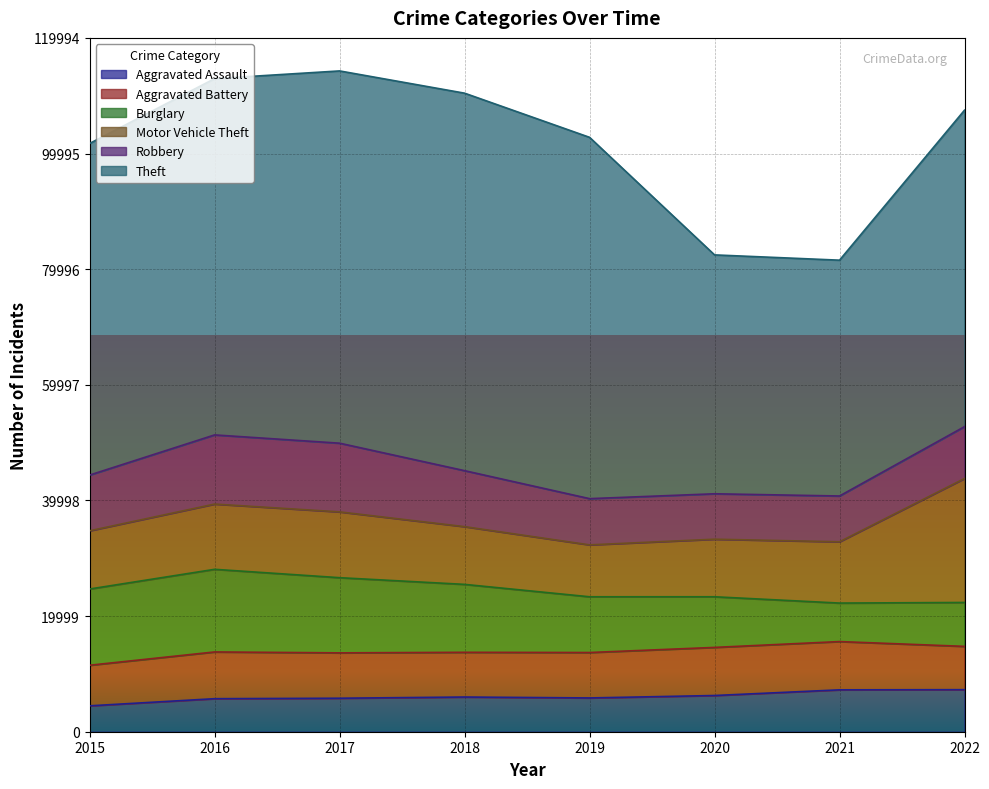

Reading left to right, extract all data points from this chart.

Aggravated Assault: 4480	5712	5793	6001	5841	6263	7243	7273
Aggravated Battery: 7018	8085	7845	7734	7857	8319	8348	7487
Burglary: 13184	14289	13001	11746	9639	8757	6658	7595
Motor Vehicle Theft: 10068	11286	11380	9985	8977	9956	10599	21433
Robbery: 9638	11960	11880	9680	7994	7855	7919	8972
Theft: 57350	61619	64381	65286	62487	41314	40784	54730